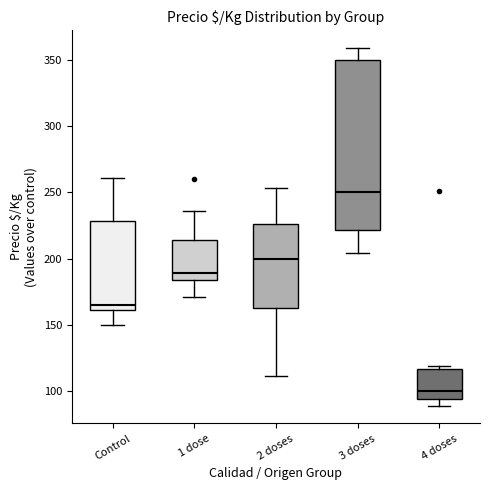

Where does the median line of the box for 4 doses sit on the y-axis? The values are not printed on the chart, so give them approximately, as read against the axis.

100